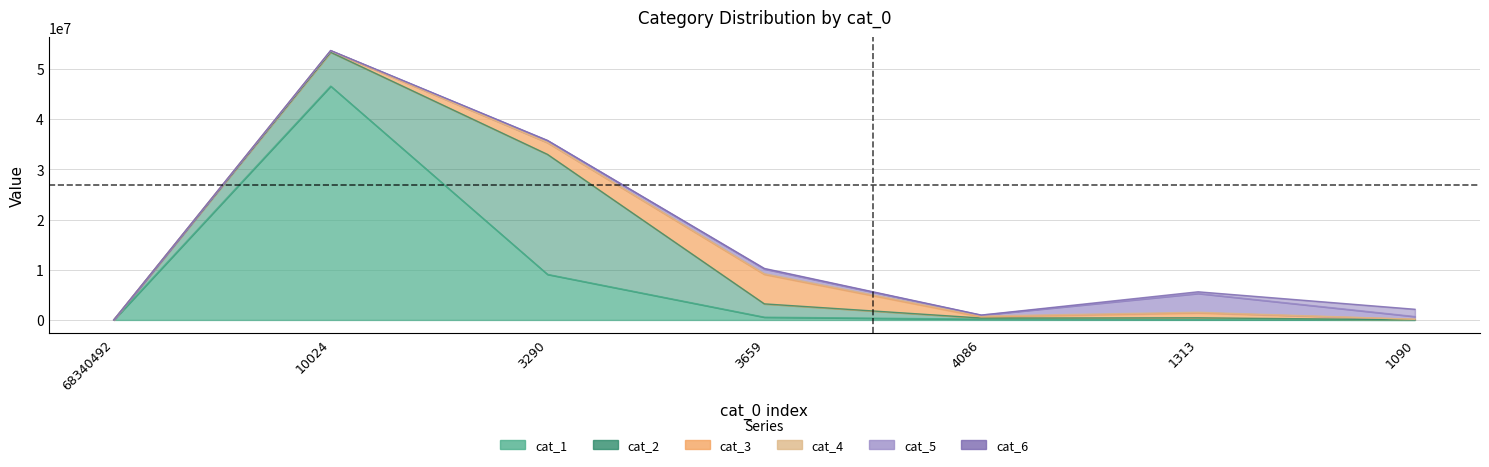

Where is the first local maximum for cat_3?

cat_0=3659